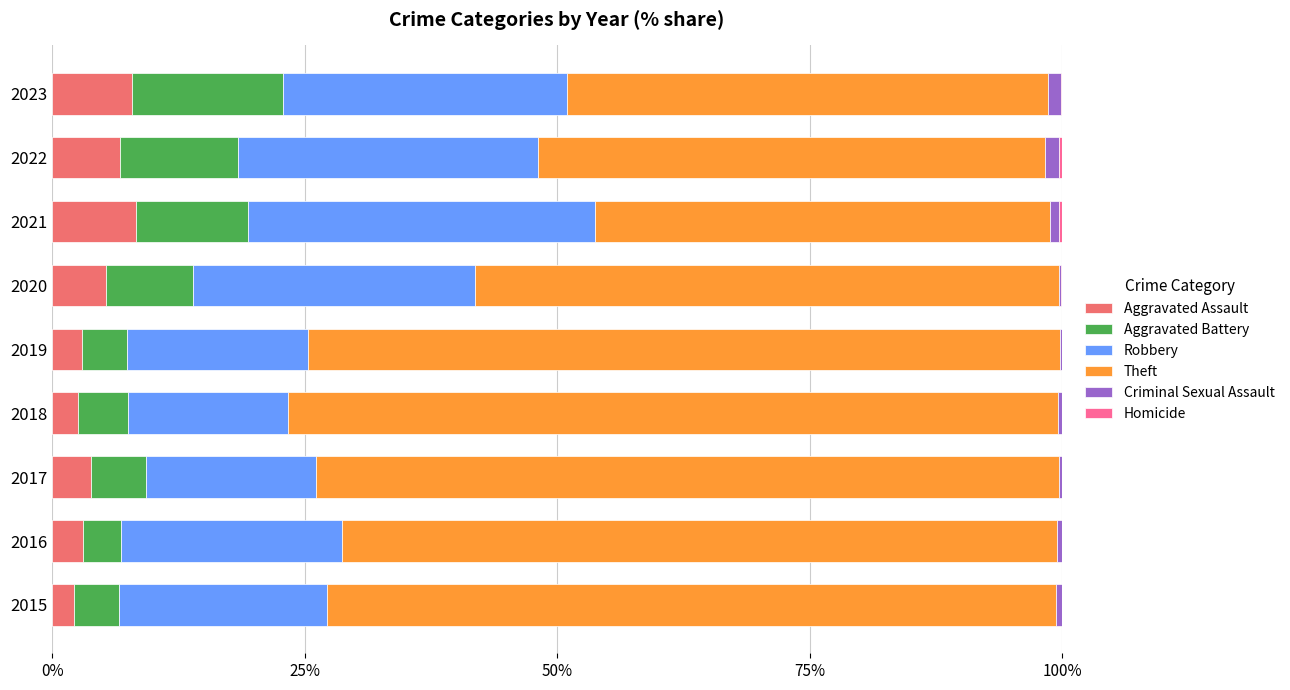

What is the value of the Aggravated Assault bar at the 1st from the left?

2.2